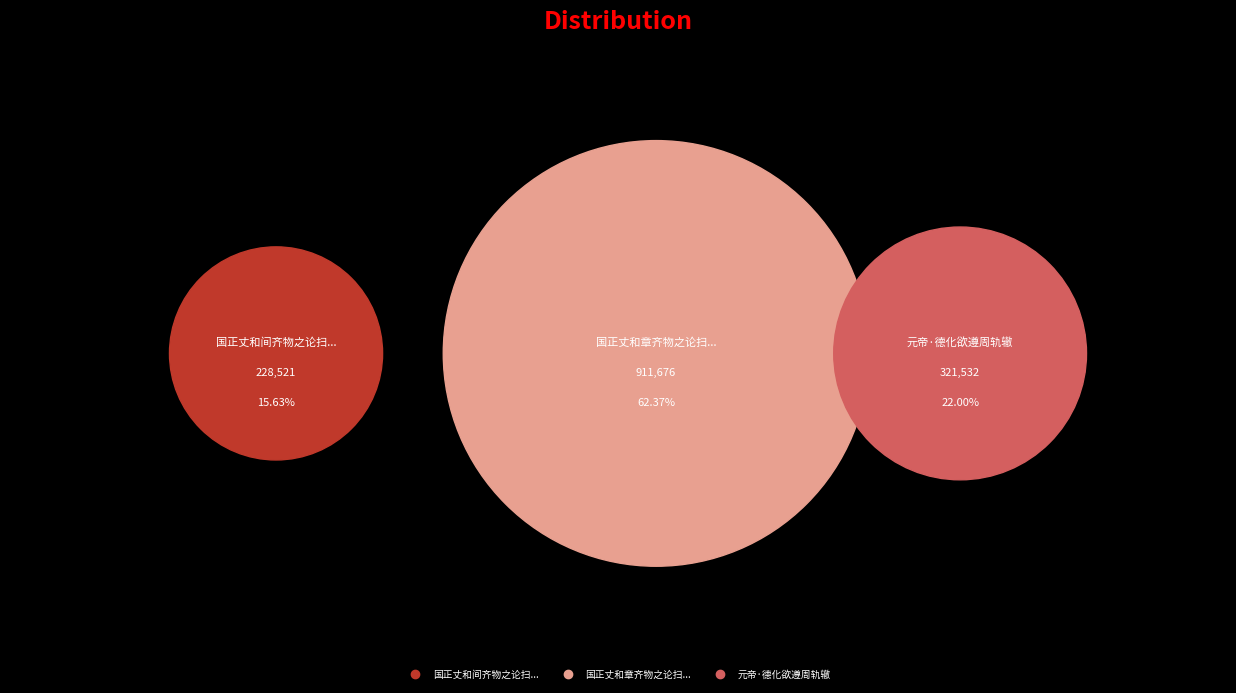

To the nearest percent, what is the difference between the 国正丈和间齐物之论扫去轨辙超然形外所进高 and 国正丈和章齐物之论扫去轨辙超然形外所进高矣读之敬叹不自揣再用前韵为谢并以求教 slice percentages?

47%